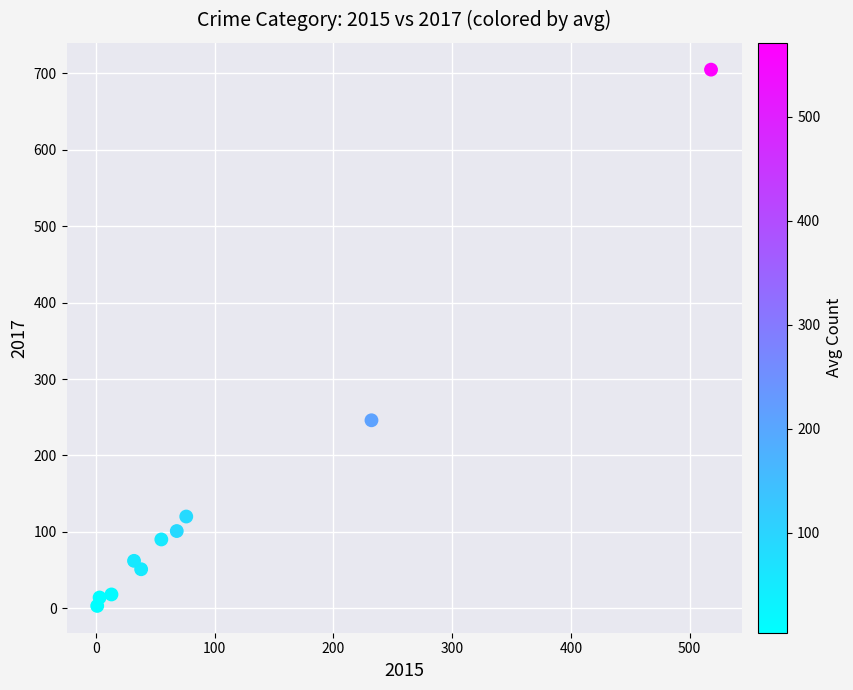

What is the range of Y values (max minus min)?

702